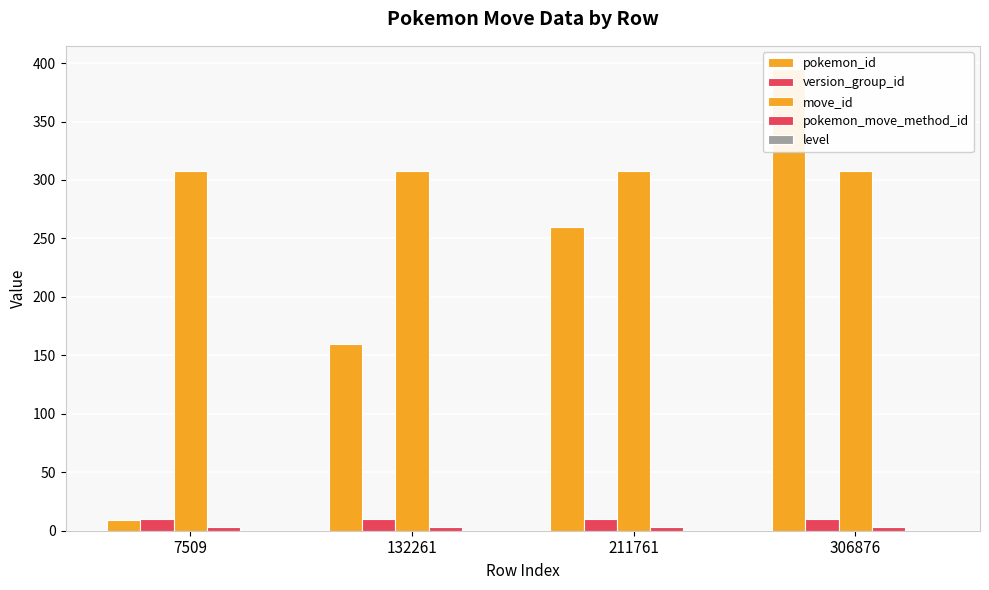

Between 7509 and 132261, which series saw the biggest shift?

pokemon_id